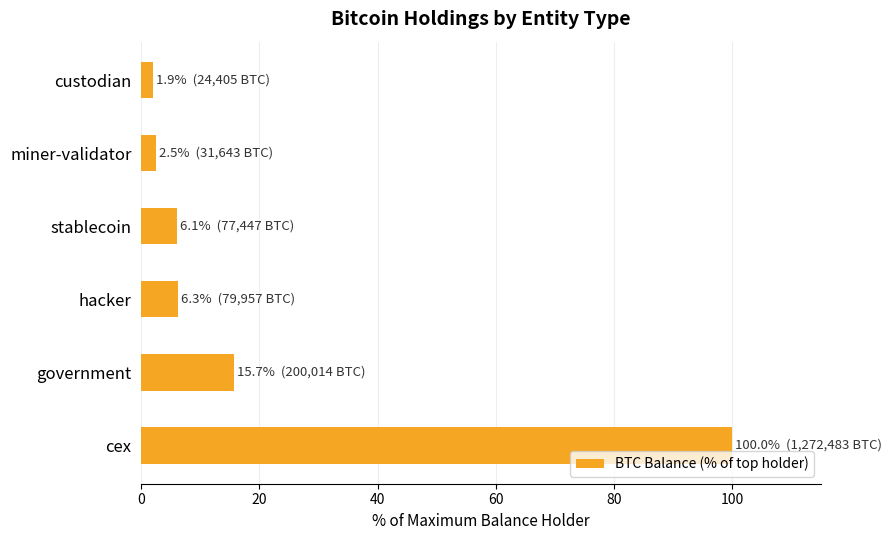

At which label is the value closest to 50?

government